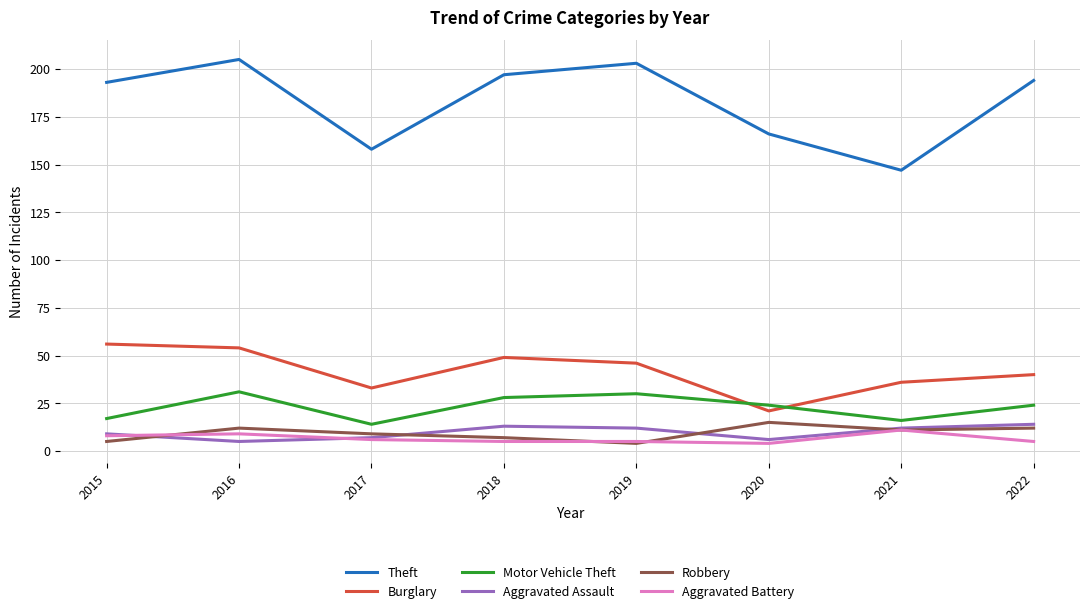

Is it true that Theft equals 268 at 2020?

False